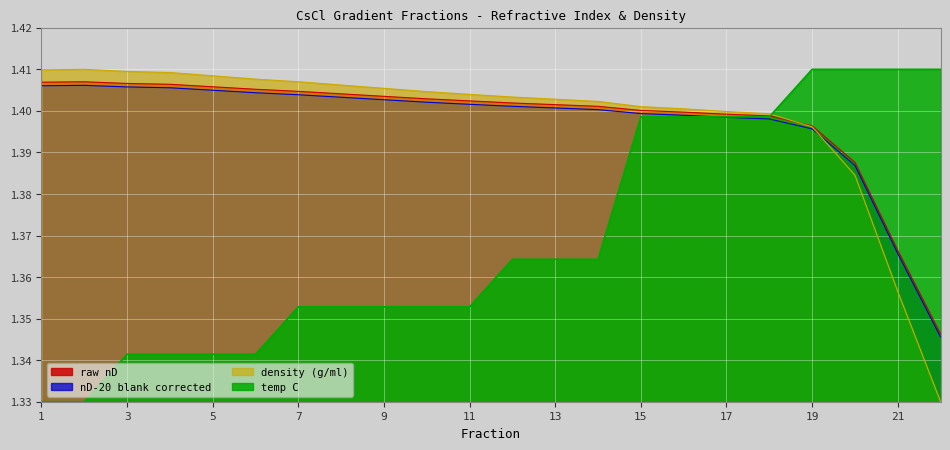

What is the average value of the raw nD series?

1.4